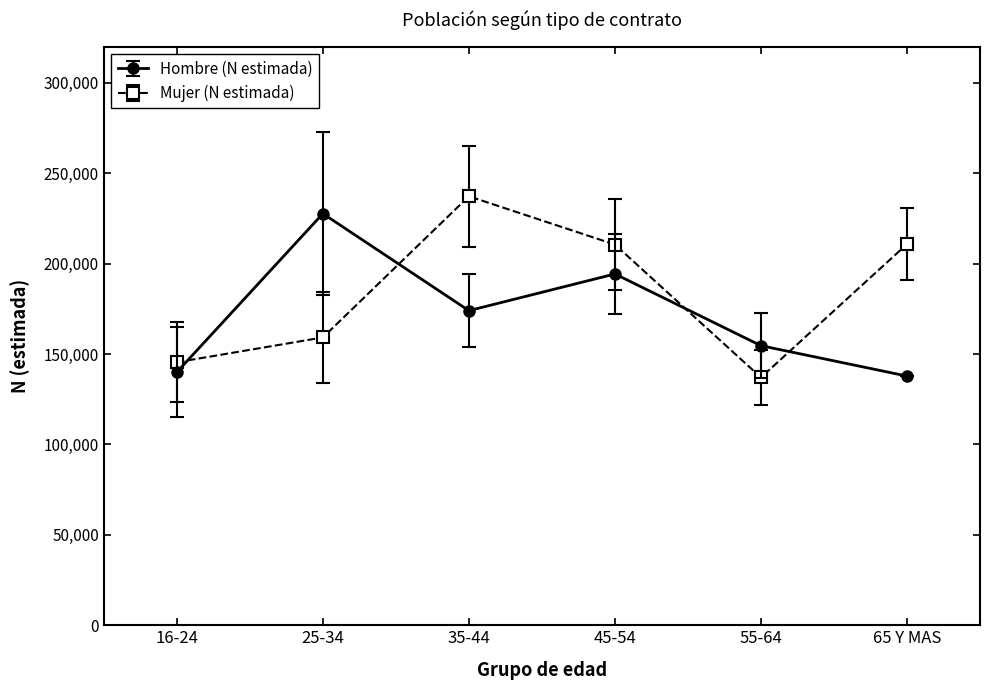

What is the highest value of the Mujer (N estimada) series?

237276